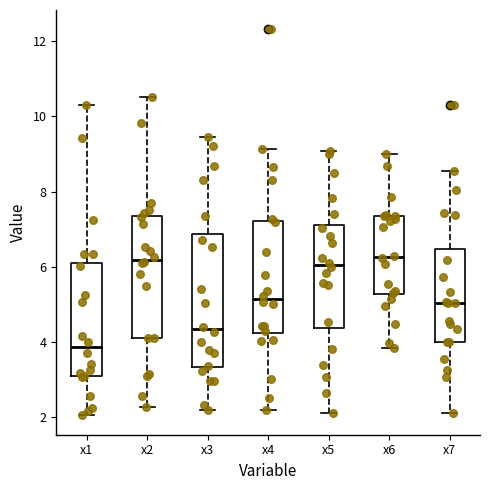

Reading left to right, read every box against the y-axis: the position of its median line, the range the box covers, and the ends of its whiskers. The values are not printed on the chart, so give them approximately, as read against the axis.

x1: median 3.8, box 3.0 to 6.2, whiskers 2.0 to 10.2
x2: median 6.2, box 4.2 to 7.4, whiskers 2.2 to 10.6
x3: median 4.4, box 3.4 to 6.8, whiskers 2.2 to 9.4
x4: median 5.2, box 4.2 to 7.2, whiskers 2.2 to 9.2
x5: median 6.0, box 4.4 to 7.2, whiskers 2.0 to 9.0
x6: median 6.2, box 5.2 to 7.4, whiskers 3.8 to 9.0
x7: median 5.0, box 4.0 to 6.4, whiskers 2.2 to 8.6